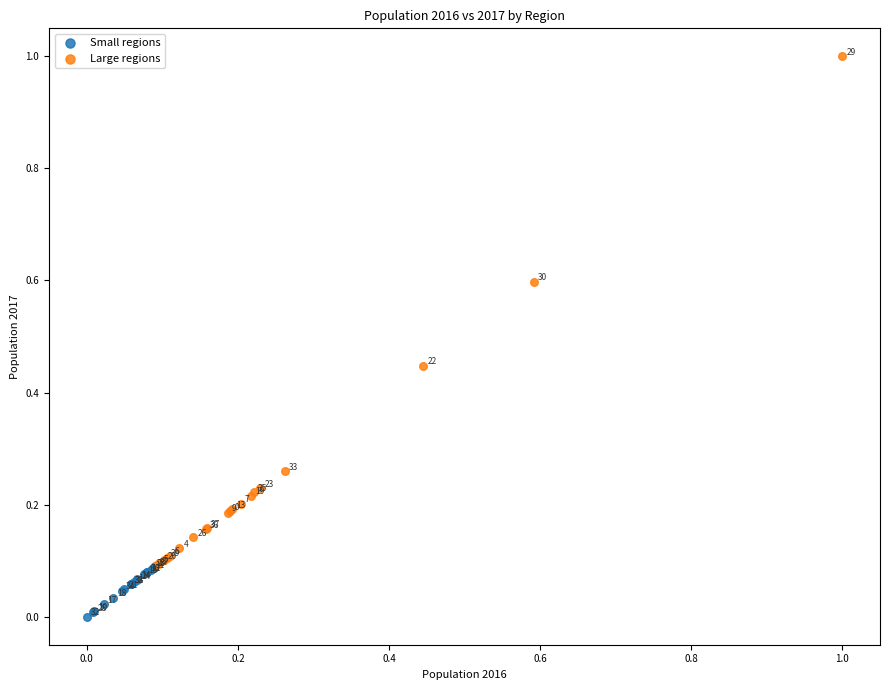

Which series contains the lowest Y value?

Small regions